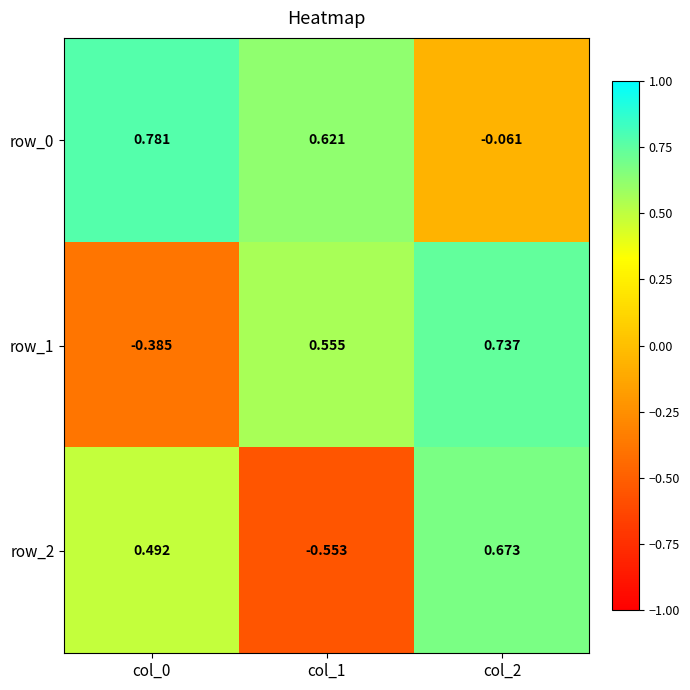

What is the sum of all row_0 values?

1.3